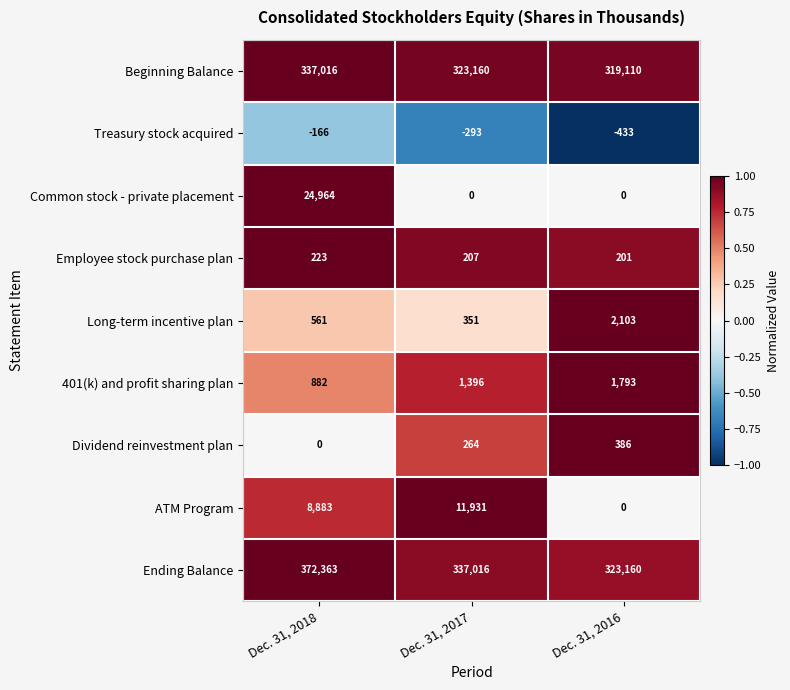

Reading left to right, extract all data points from this chart.

Beginning Balance: Dec. 31, 2018=337016	Dec. 31, 2017=323160	Dec. 31, 2016=319110
Treasury stock acquired: Dec. 31, 2018=-166	Dec. 31, 2017=-293	Dec. 31, 2016=-433
Common stock - private placement: Dec. 31, 2018=24964	Dec. 31, 2017=0	Dec. 31, 2016=0
Employee stock purchase plan: Dec. 31, 2018=223	Dec. 31, 2017=207	Dec. 31, 2016=201
Long-term incentive plan: Dec. 31, 2018=561	Dec. 31, 2017=351	Dec. 31, 2016=2103
401(k) and profit sharing plan: Dec. 31, 2018=882	Dec. 31, 2017=1396	Dec. 31, 2016=1793
Dividend reinvestment plan: Dec. 31, 2018=0	Dec. 31, 2017=264	Dec. 31, 2016=386
ATM Program: Dec. 31, 2018=8883	Dec. 31, 2017=11931	Dec. 31, 2016=0
Ending Balance: Dec. 31, 2018=372363	Dec. 31, 2017=337016	Dec. 31, 2016=323160